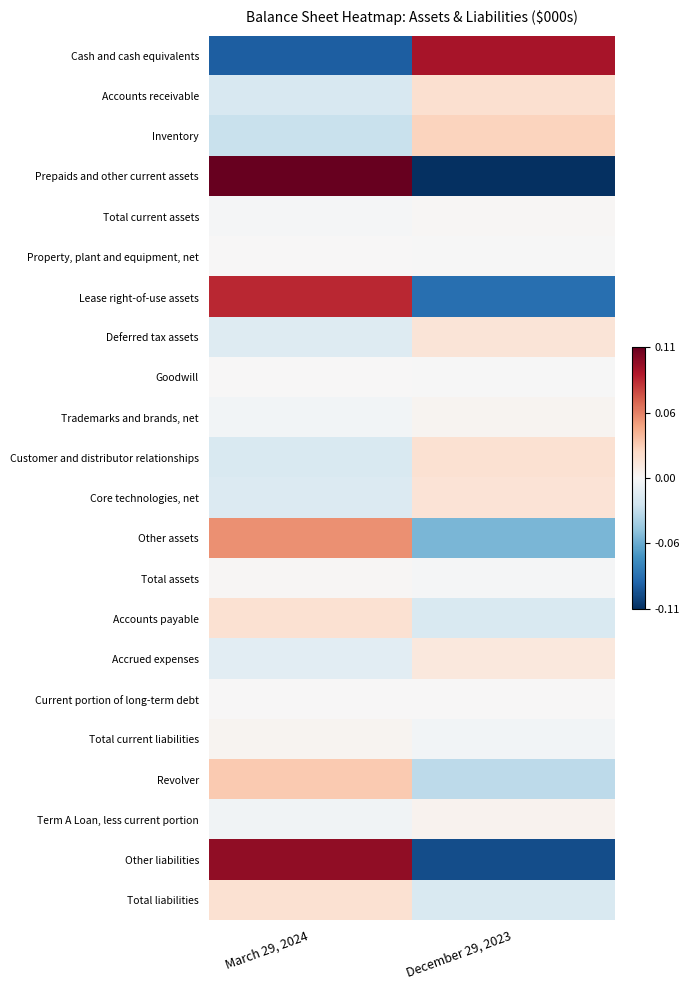

What is the total value across all series at December 29, 2023?

-0.2